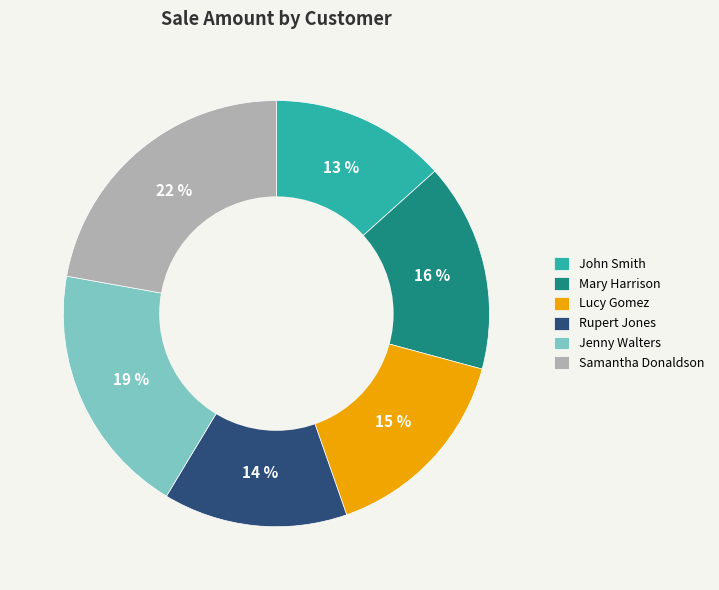

Do Lucy Gomez and John Smith together represent more than half of the pie?

No